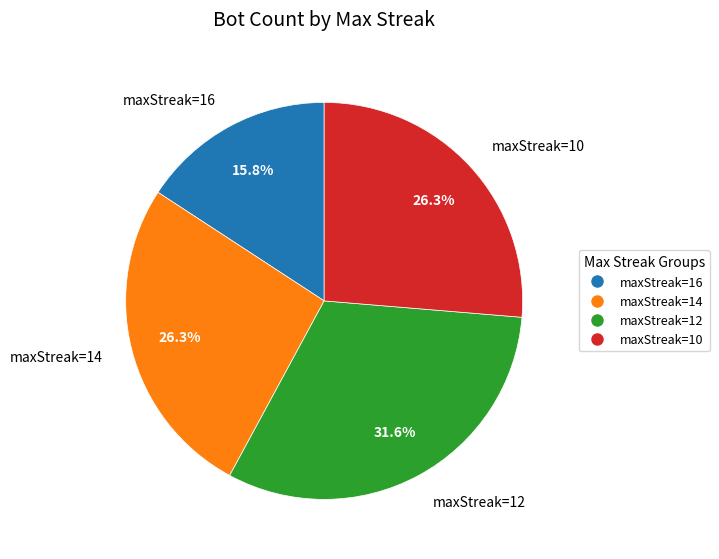

To the nearest percent, what is the combined percentage of maxStreak=12 and maxStreak=16?

47%